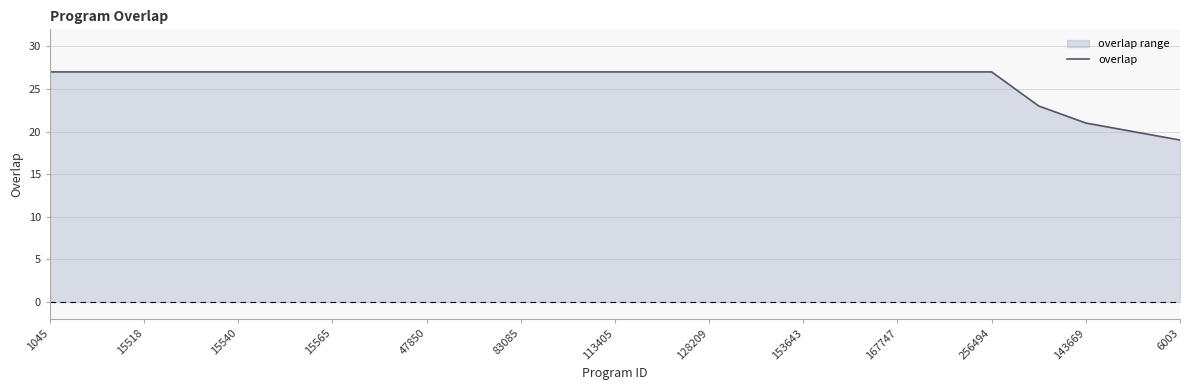

What is the minimum value shown in the chart?

19